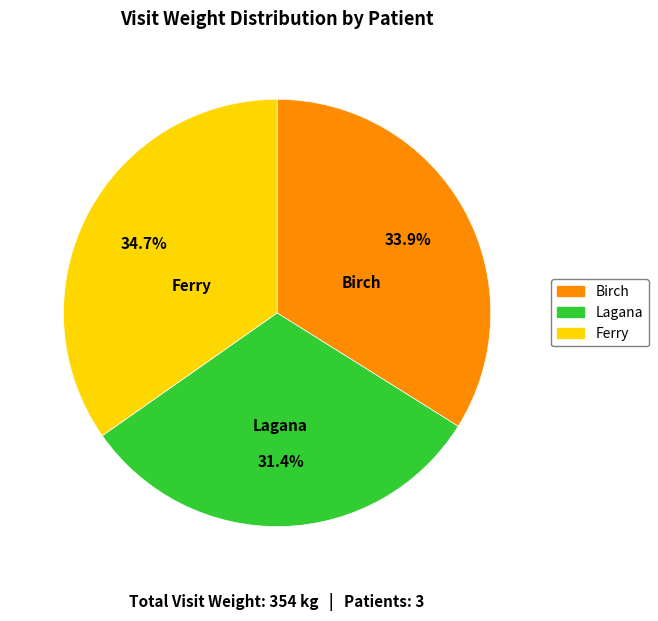

What is the largest slice in the pie chart?

Ferry